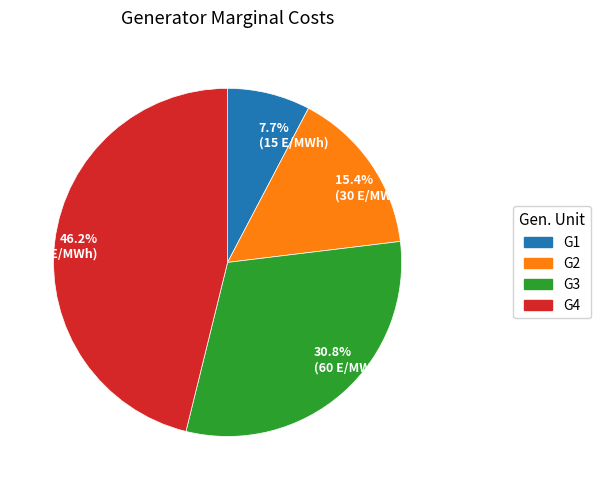

Between 46.2% (90 E/MWh) and 15.4% (30 E/MWh), which is larger?

46.2% (90 E/MWh)